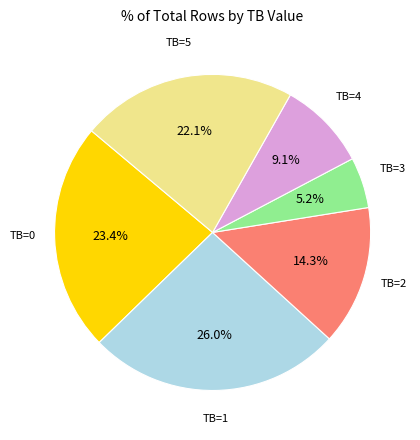

How many segments does this pie chart have?

6